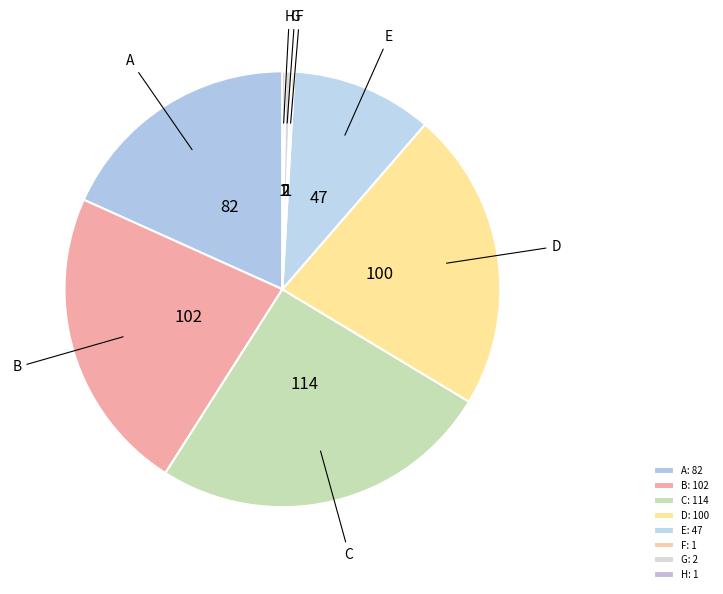

How many segments does this pie chart have?

8